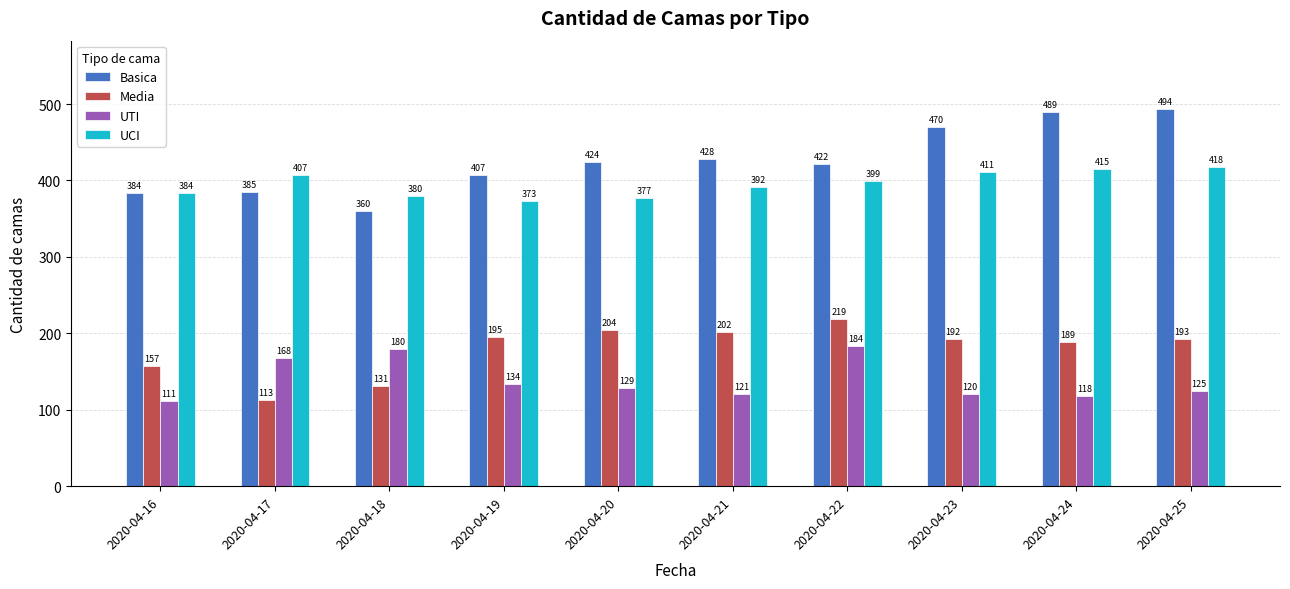

What is the maximum value shown in the chart?

494